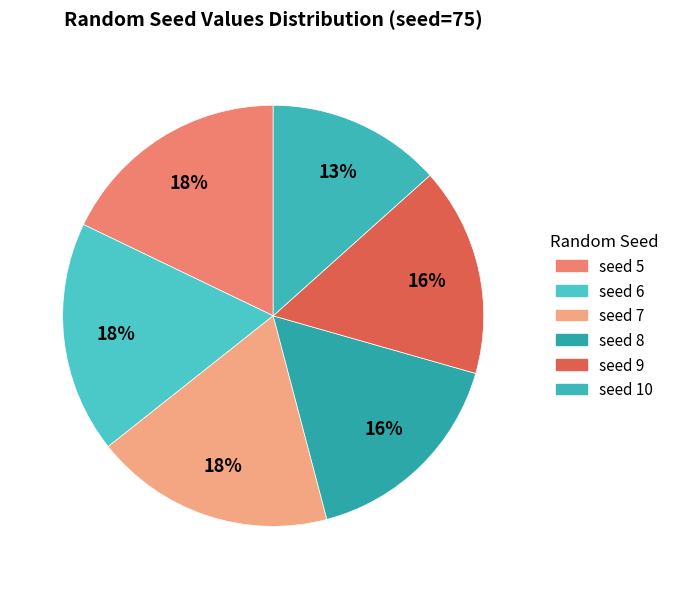

Which slice is the smallest?

10